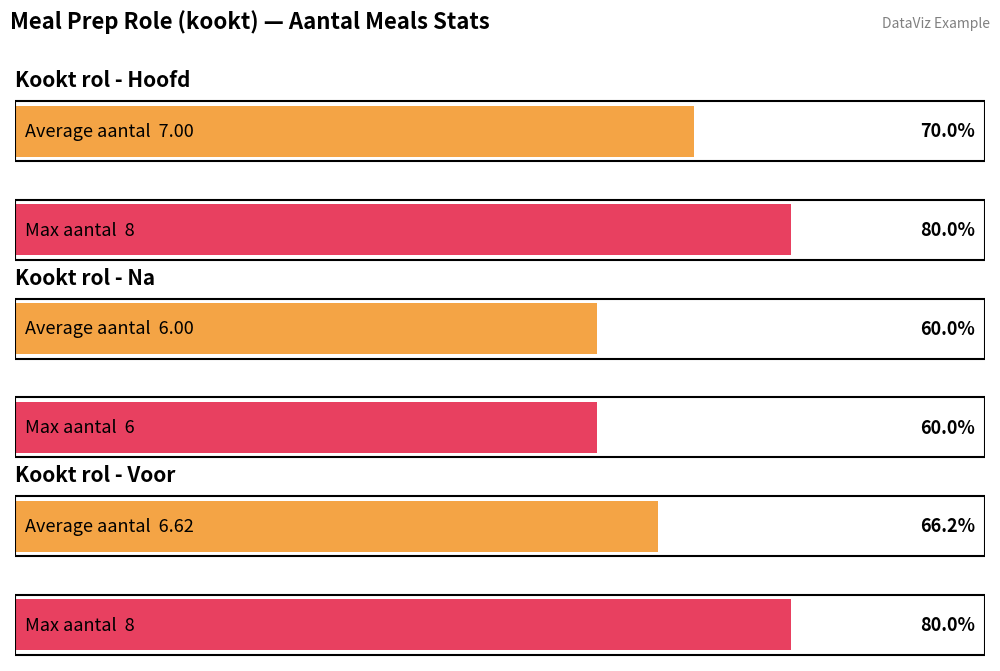

What is the label of the 1st bar from the left?

Hoofd